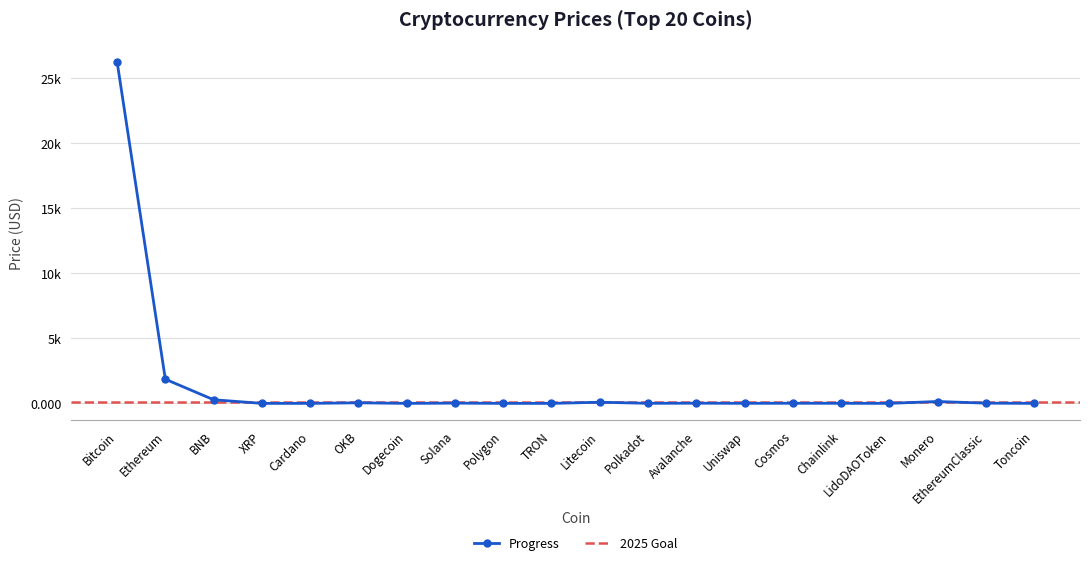

How many data points are less than 10?

10